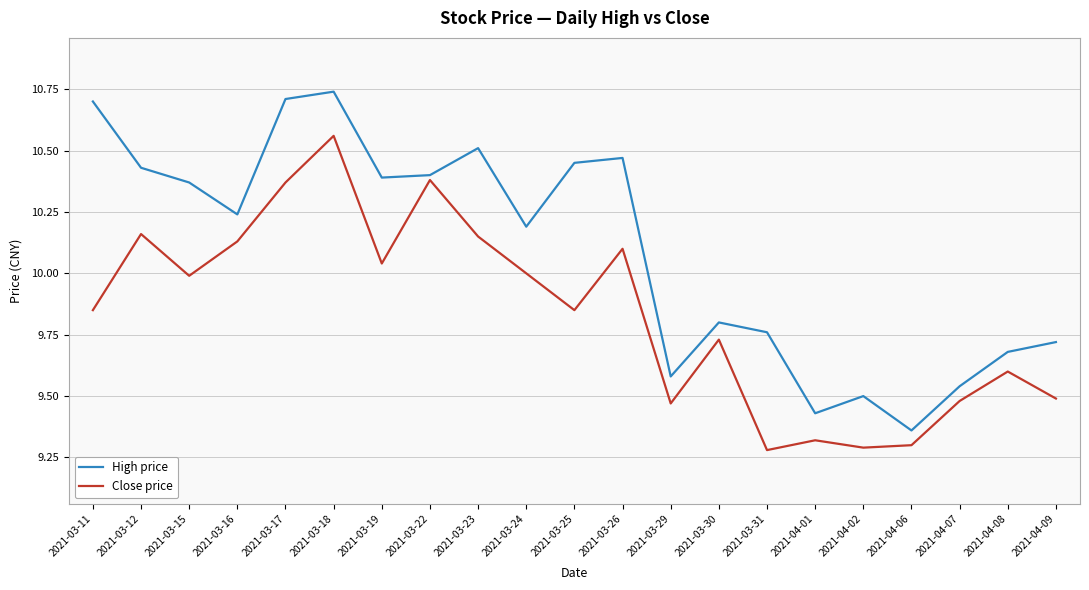

Which series has the widest spread of values?

High price